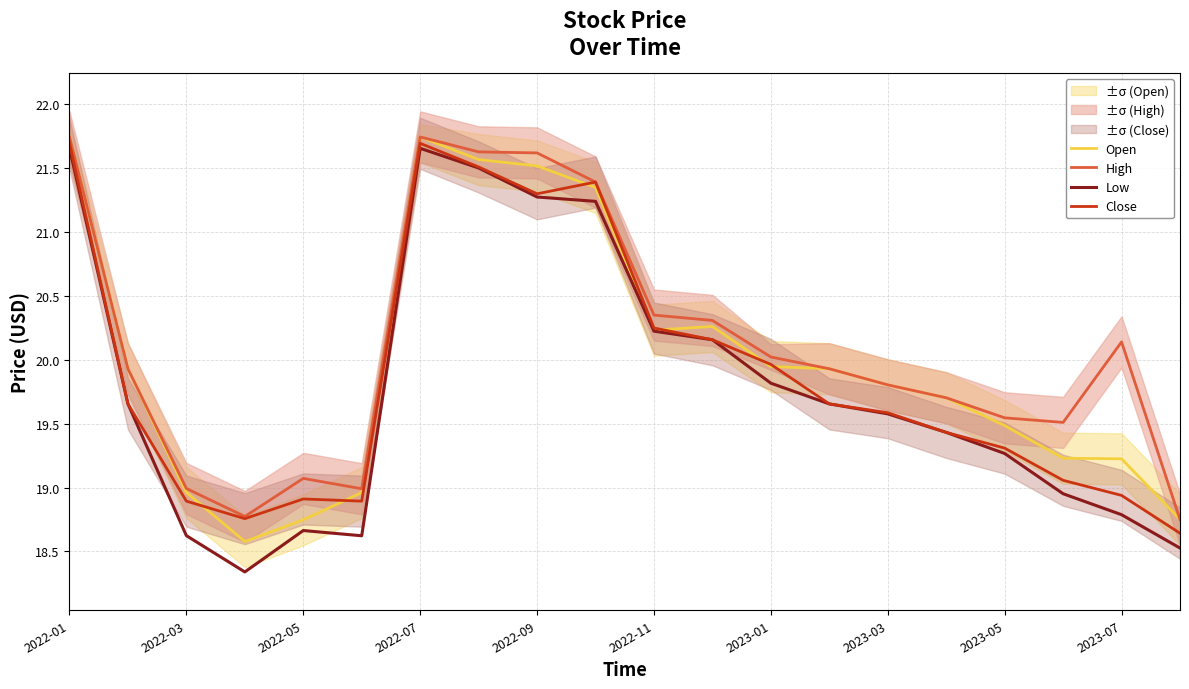

Is it true that Low equals 10.8 at 2022-03?

False